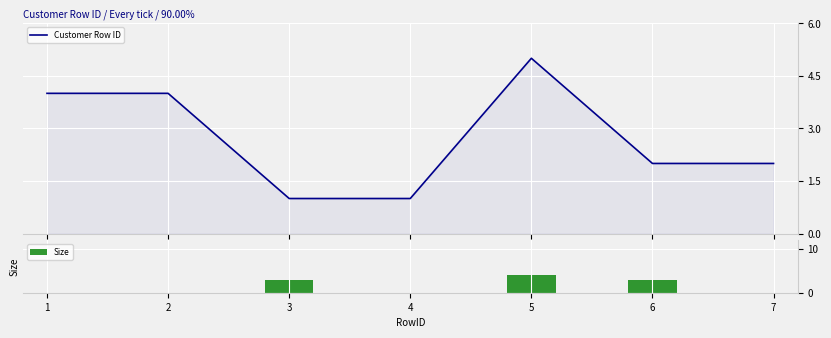

What is the maximum value for Customer Row ID?

5